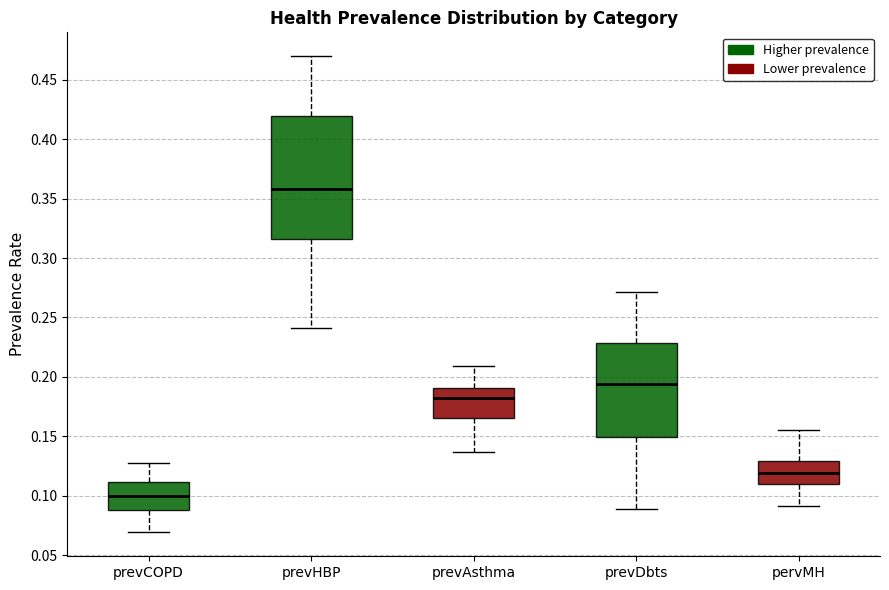

Comparing the boxes themselves (not the whiskers), which one is the tallest?

prevHBP